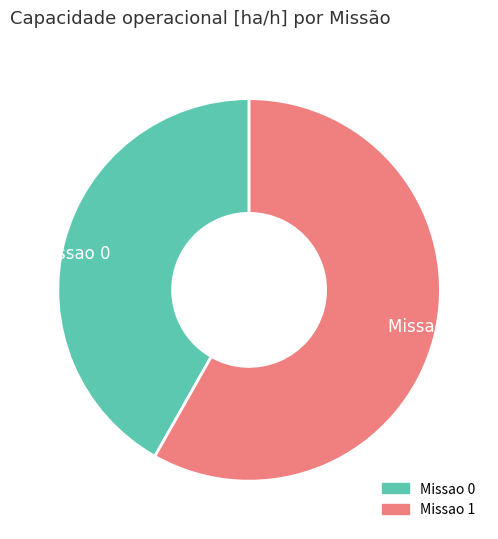

Which category has the smallest portion of the pie?

Missao 0